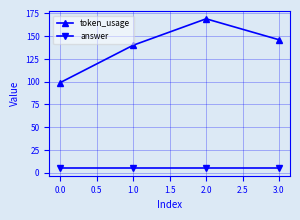

What is the label of the 1st point from the right?

3.0